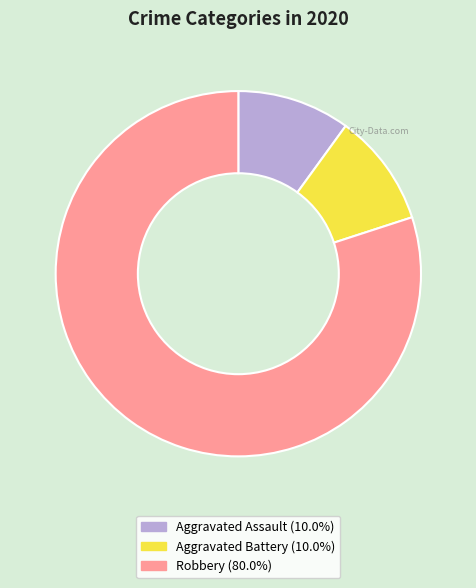

Between Aggravated Assault and Robbery, which is larger?

Robbery